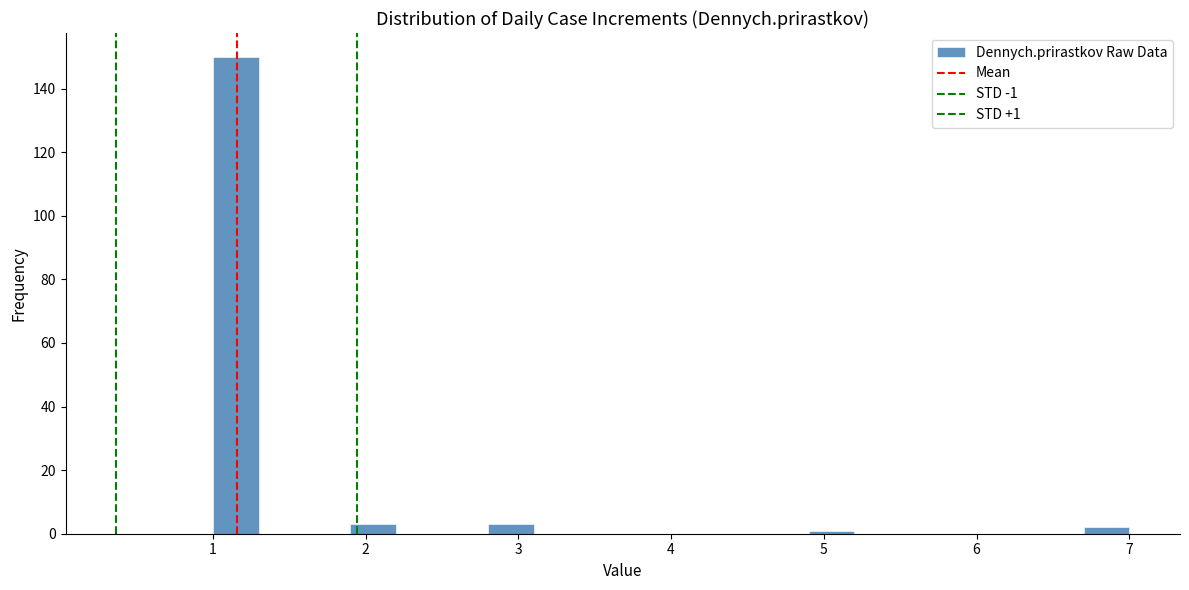

Read against the x-axis, roughly where is the centre of the tallest bar?

1.2